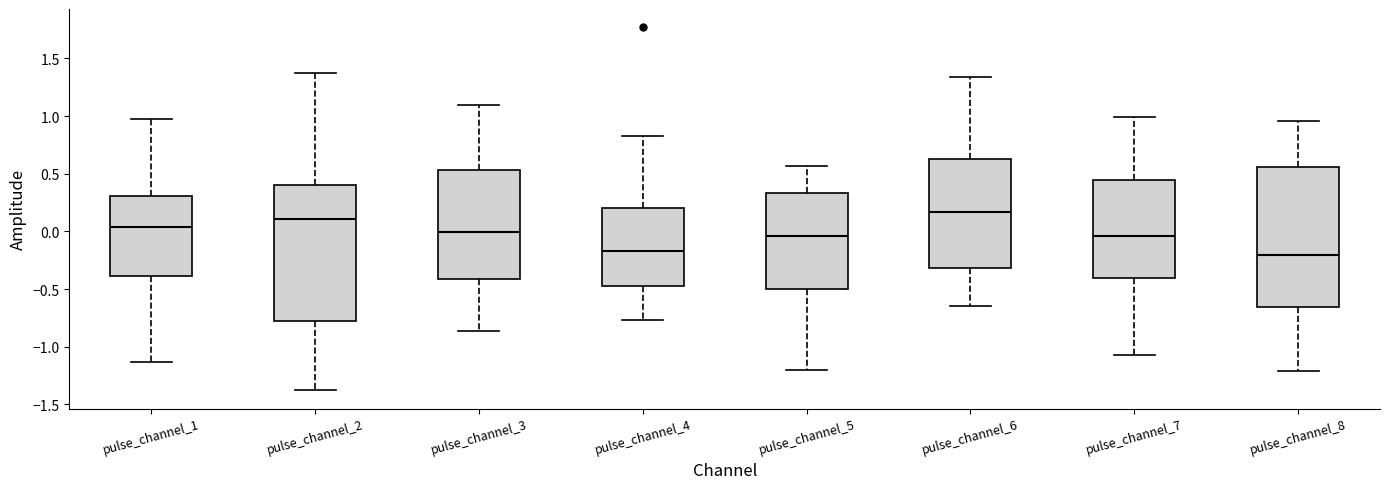

Reading left to right, read every box against the y-axis: the position of its median line, the range the box covers, and the ends of its whiskers. The values are not printed on the chart, so give them approximately, as read against the axis.

pulse_channel_1: median 0.05, box -0.40 to 0.30, whiskers -1.15 to 1.00
pulse_channel_2: median 0.10, box -0.75 to 0.40, whiskers -1.40 to 1.35
pulse_channel_3: median 0.00, box -0.40 to 0.55, whiskers -0.85 to 1.10
pulse_channel_4: median -0.15, box -0.45 to 0.20, whiskers -0.75 to 0.85
pulse_channel_5: median -0.05, box -0.50 to 0.35, whiskers -1.20 to 0.55
pulse_channel_6: median 0.15, box -0.30 to 0.65, whiskers -0.65 to 1.35
pulse_channel_7: median -0.05, box -0.40 to 0.45, whiskers -1.05 to 1.00
pulse_channel_8: median -0.20, box -0.65 to 0.55, whiskers -1.20 to 0.95